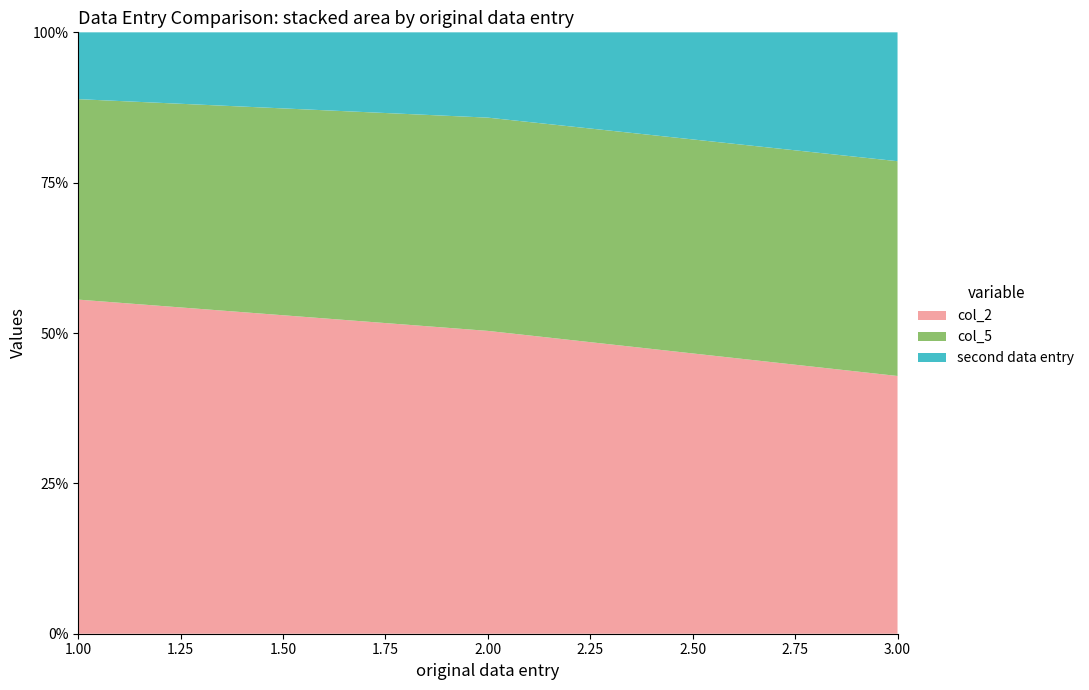

Reading left to right, extract all data points from this chart.

col_2: 1=5.0	2=7.1	3=6.0
second data entry: 1=1.0	2=2.0	3=3.0
col_5: 1=3.0	2=5.0	3=5.0